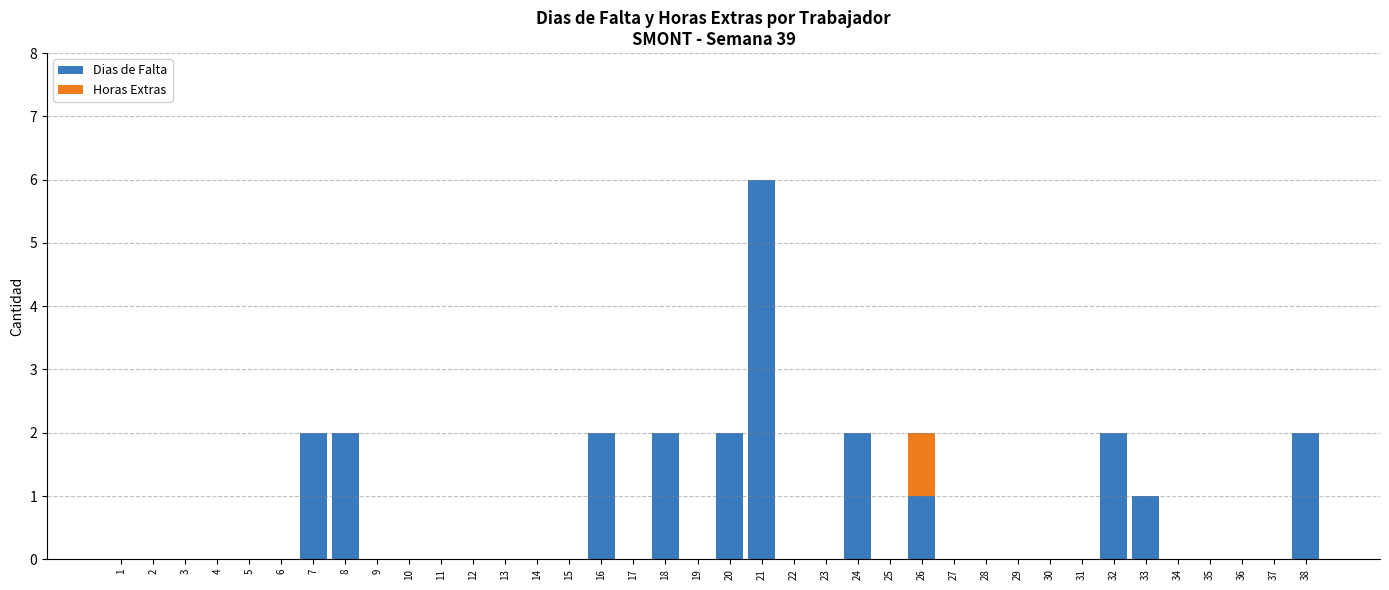

At which category is the sum across all series the highest?

21